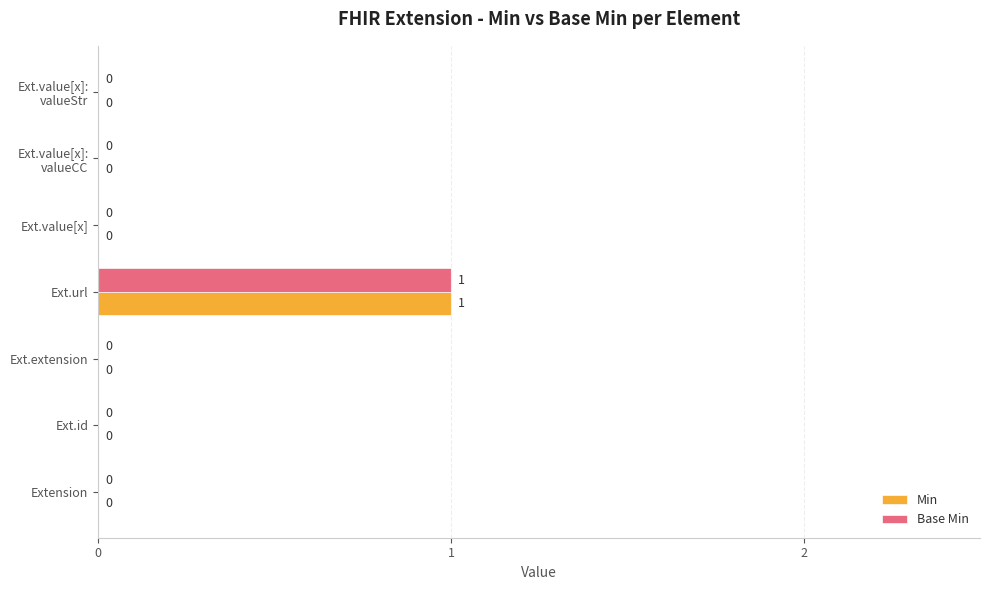

Count the Base Min values in the range 0 to 1.

7